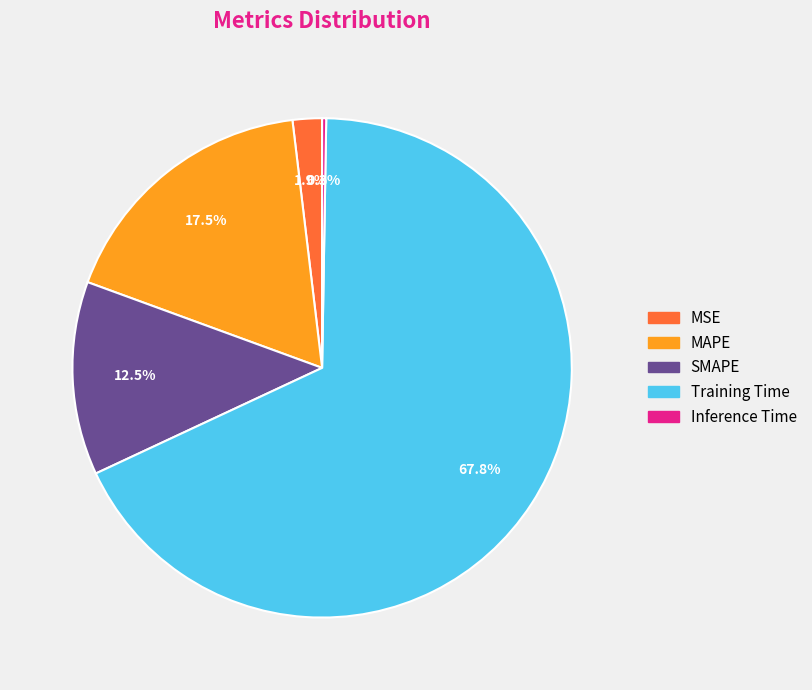

What portion of the pie excludes Training Time?

32.2%